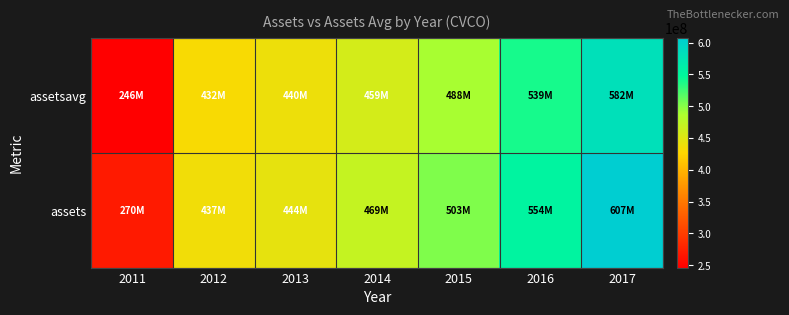

What is the minimum value shown in the chart?

246284250